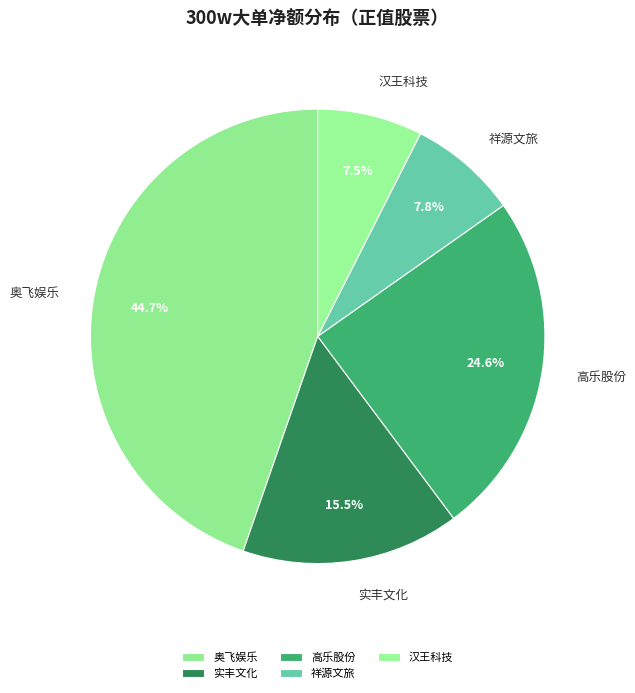

Does 实丰文化 represent more than half of the total?

No